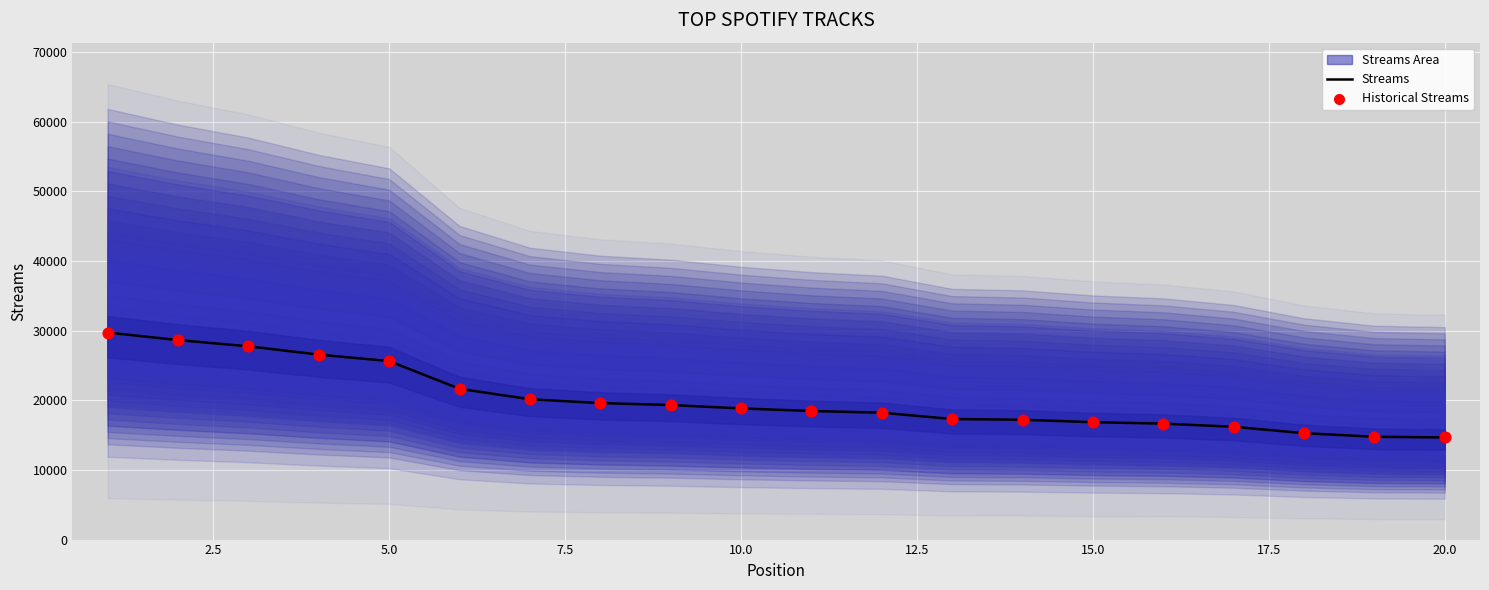

Which series reaches the minimum Y coordinate?

Streams